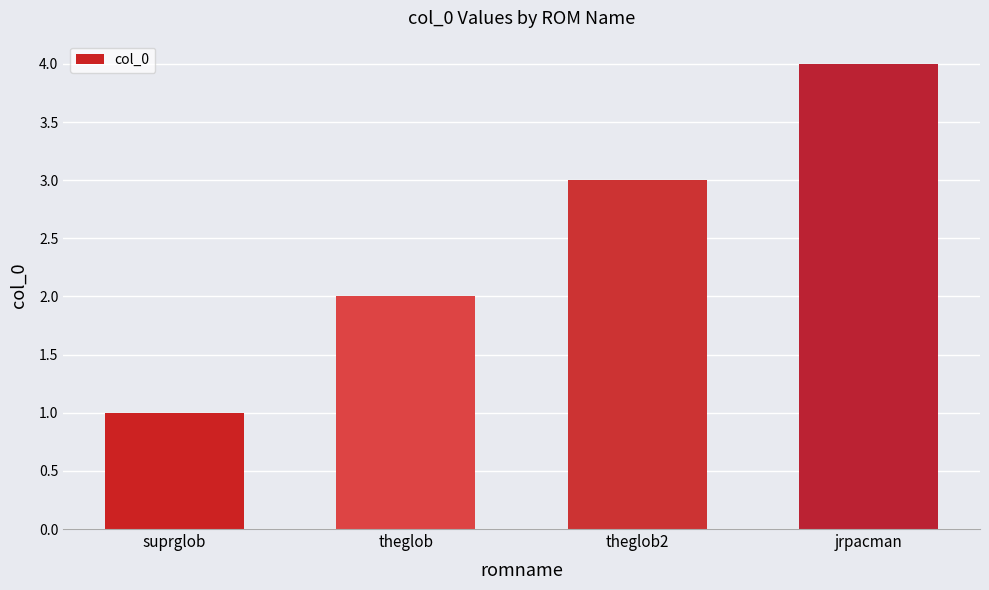

Are the bars horizontal?

No